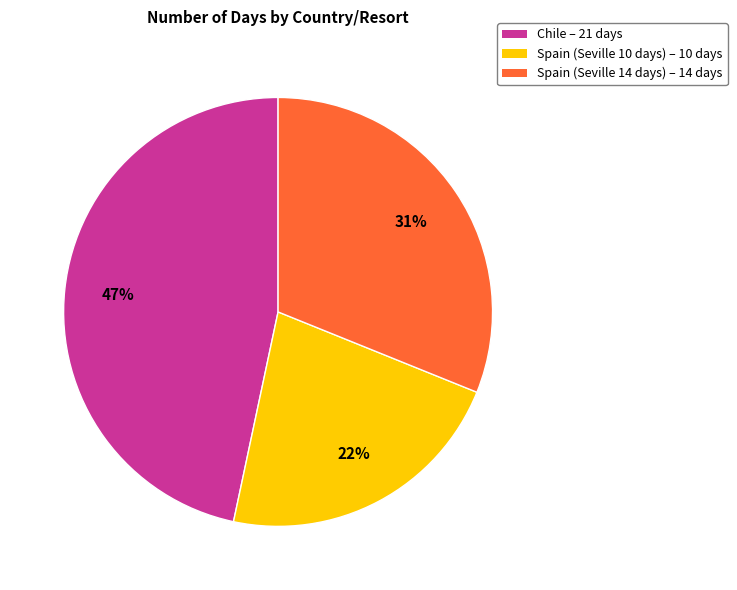

Does any single category account for the majority?

No